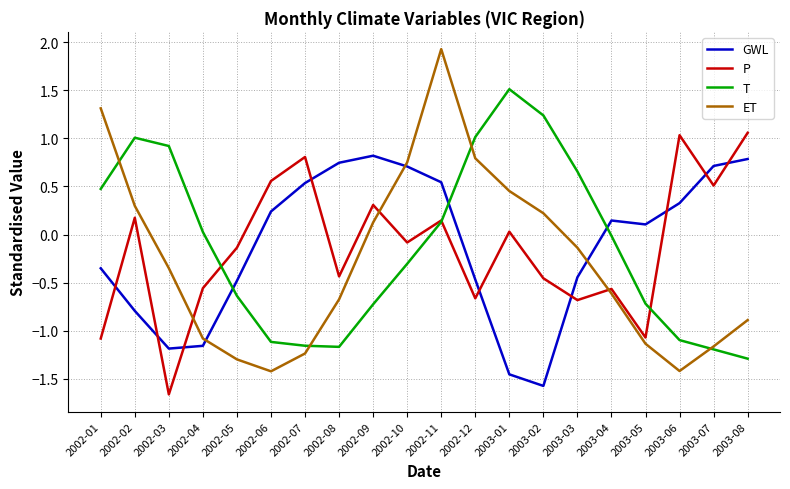

The GWL series shows 0.3 at 2003-08. True or false?

False